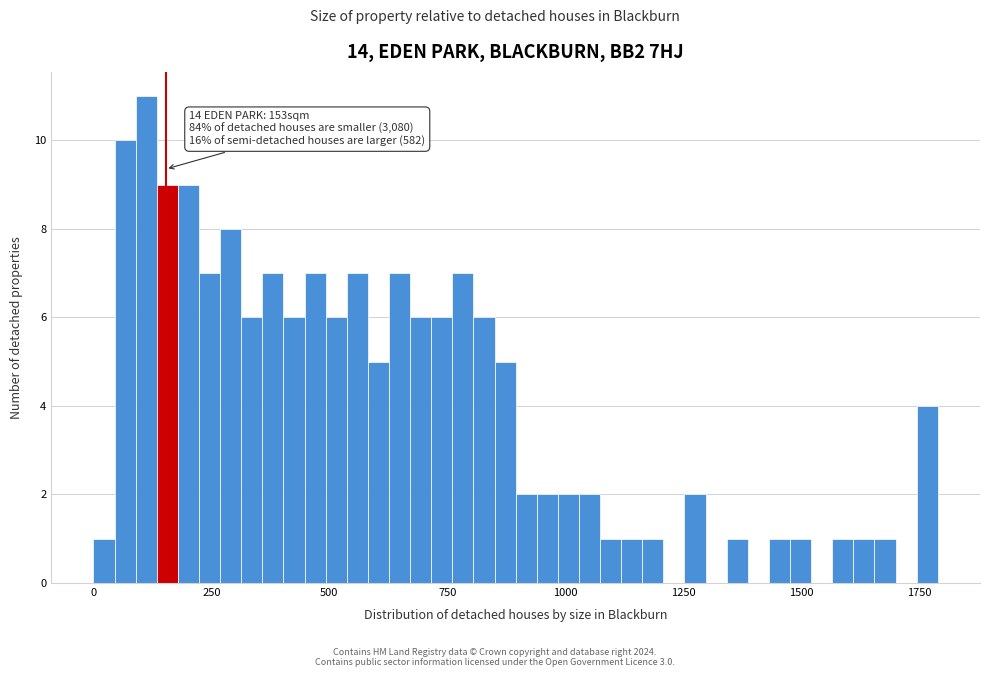

Around what value on the x-axis is the tallest bar? Give the approximate position of its centre, as read against the axis.

100